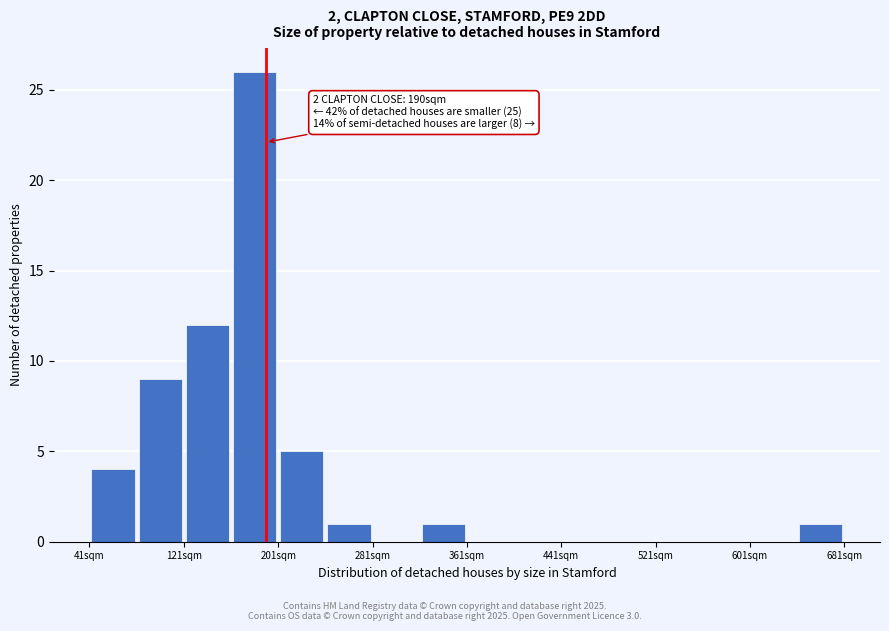

Which range on the x-axis has the tallest bar?

161 to 201